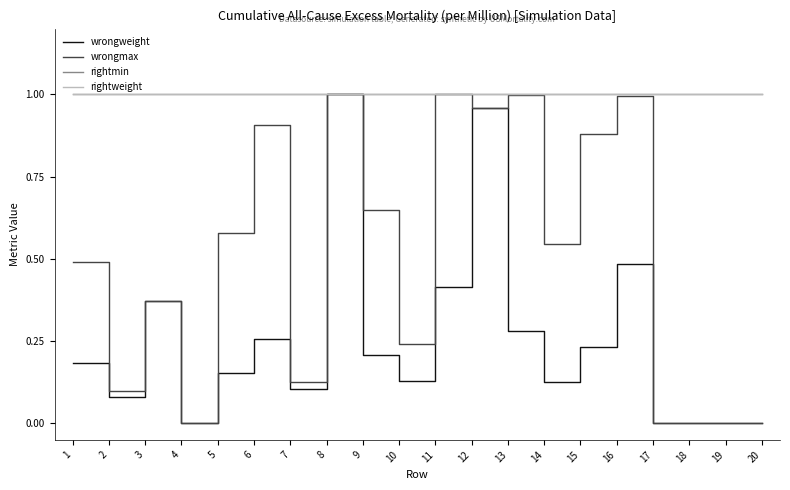

Is the value of rightweight at 20 greater than the value of wrongweight at 4?

Yes